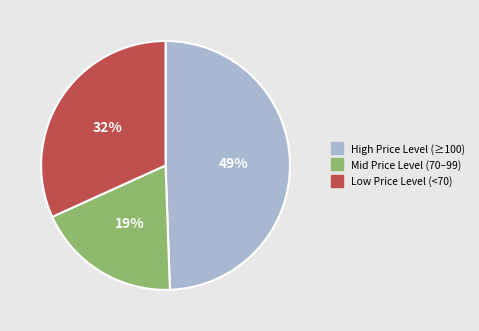

To the nearest percent, what is the average slice percentage?

33%